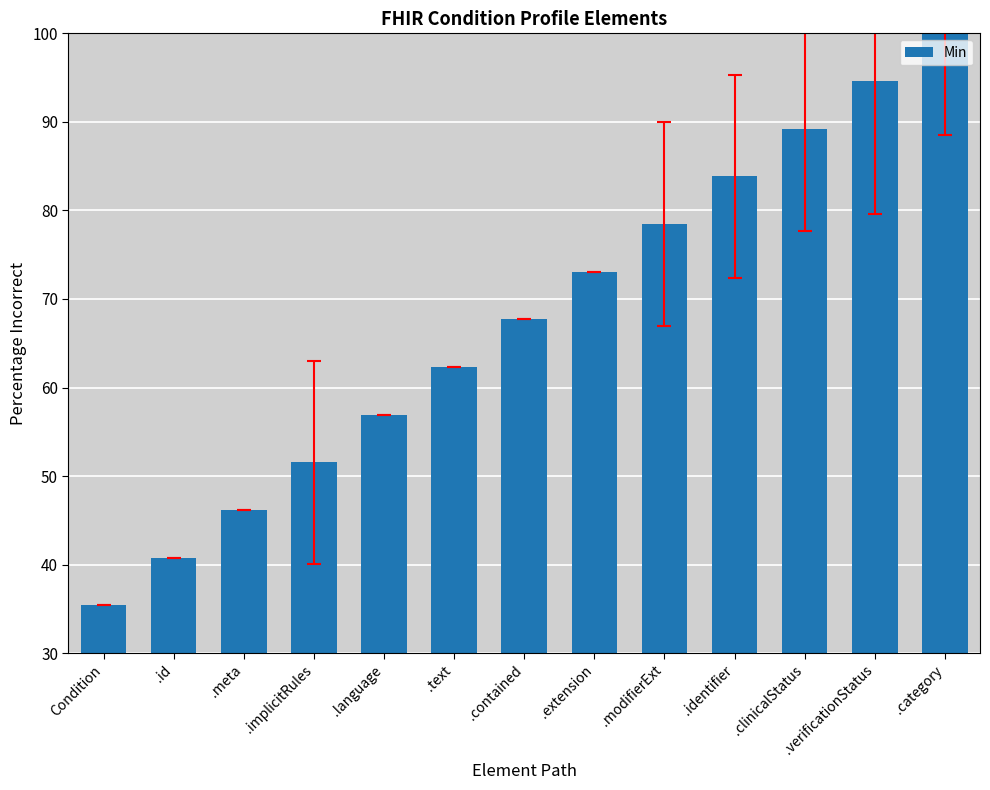

What is the average value?

67.7